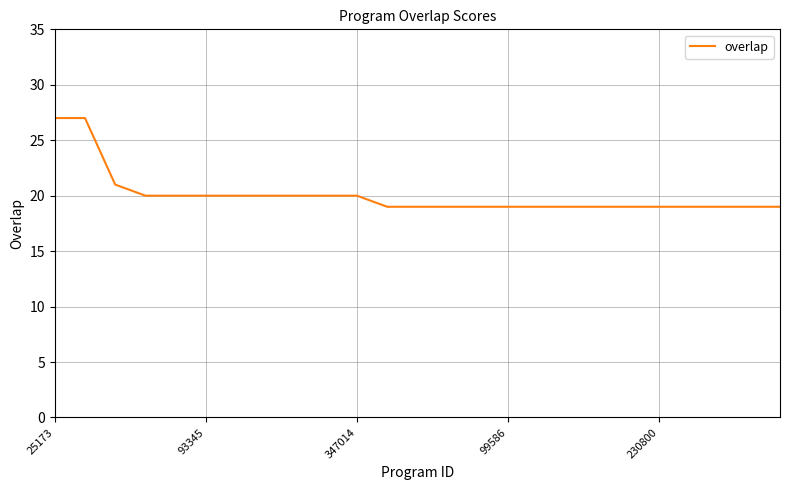

What is the sum of all values?

501